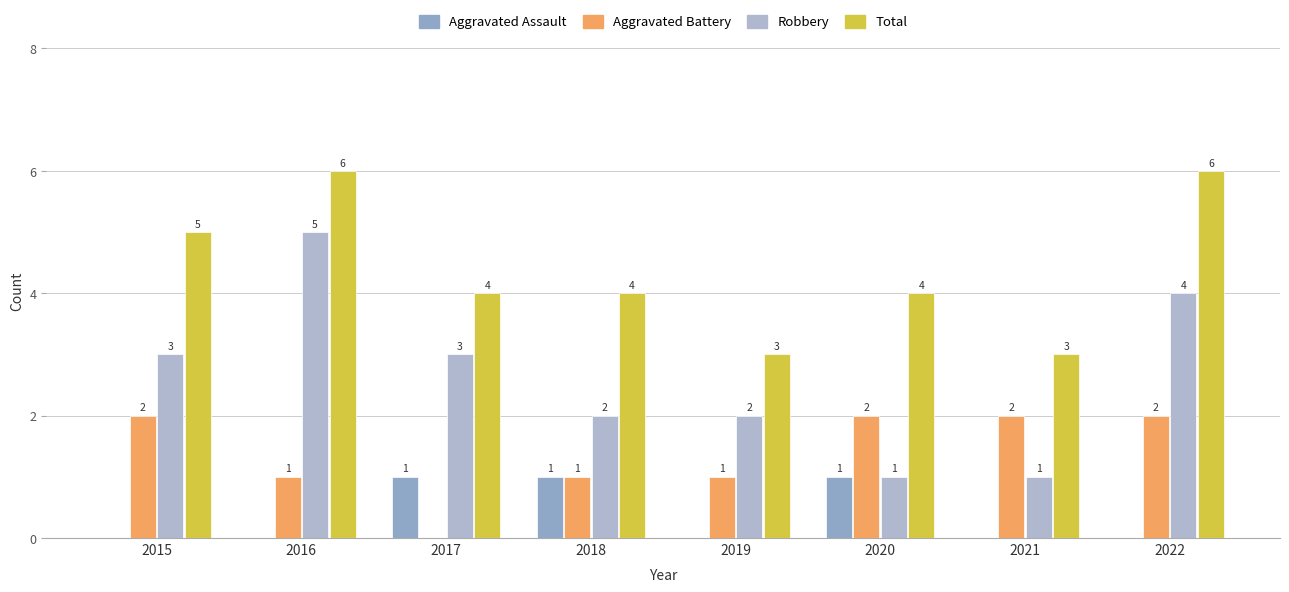

How many groups of bars are there?

8